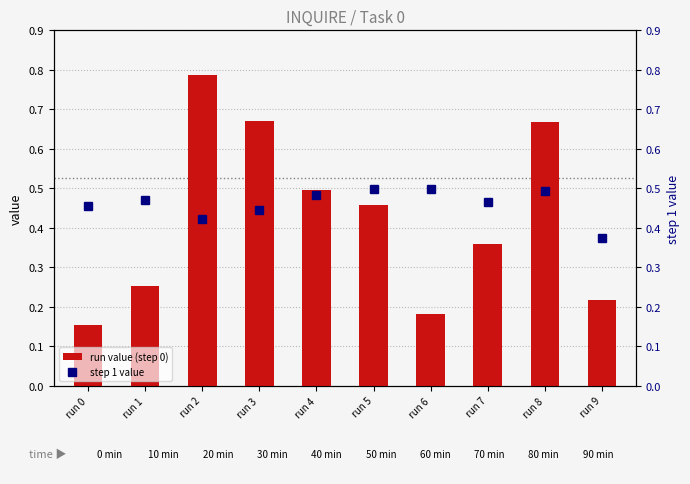

Is the value of step 1 value at run 7 greater than the value of run value (step 0) at run 6?

Yes